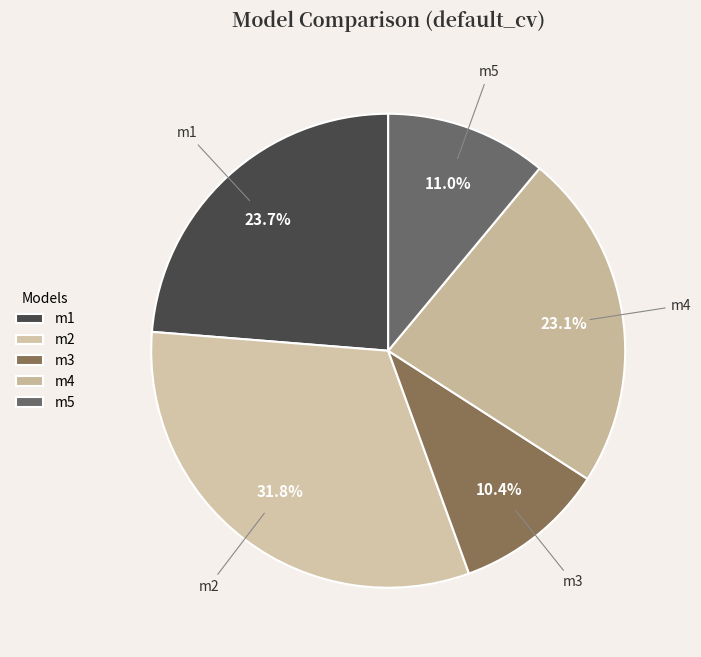

To the nearest percent, what percentage of the pie is m5?

11%